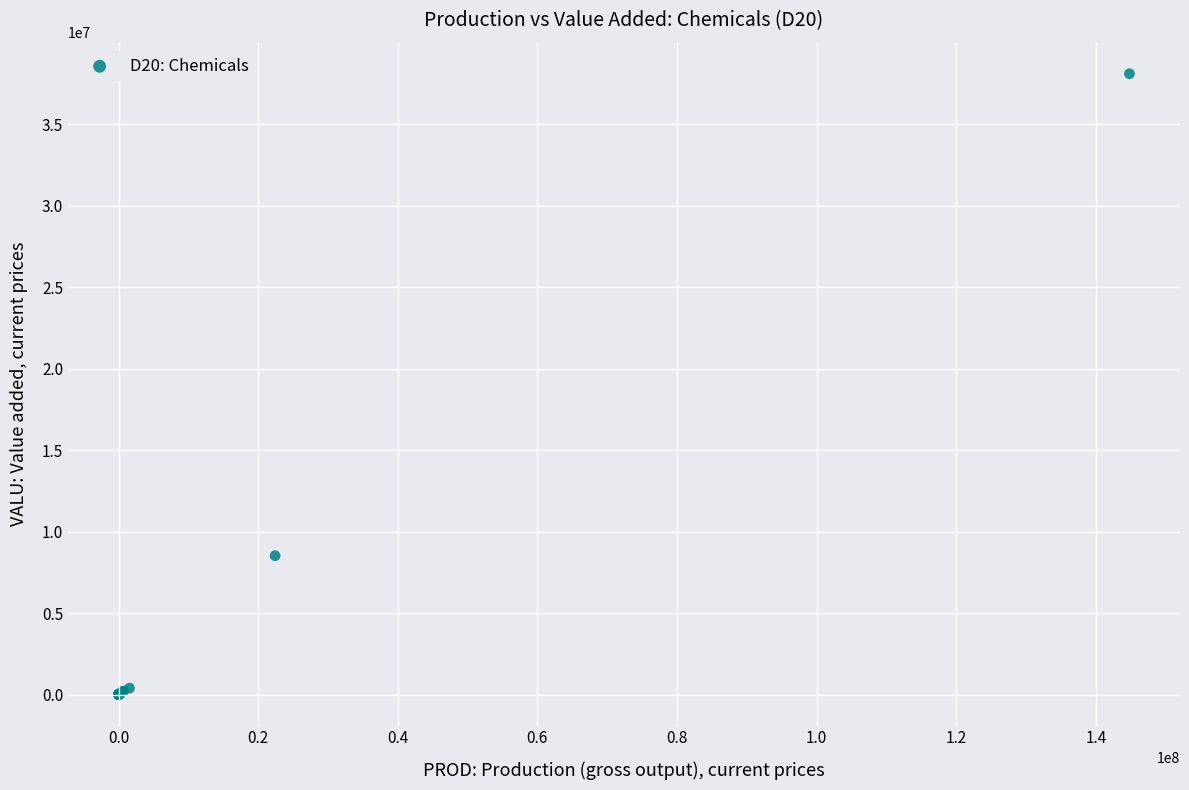

What Y value in the scatter plot is closest to 19045189?

8516400.0